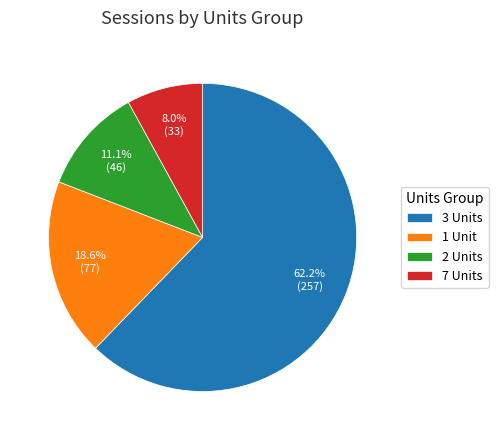

What percentage do 2 Units and 3 Units together represent?

73.4%